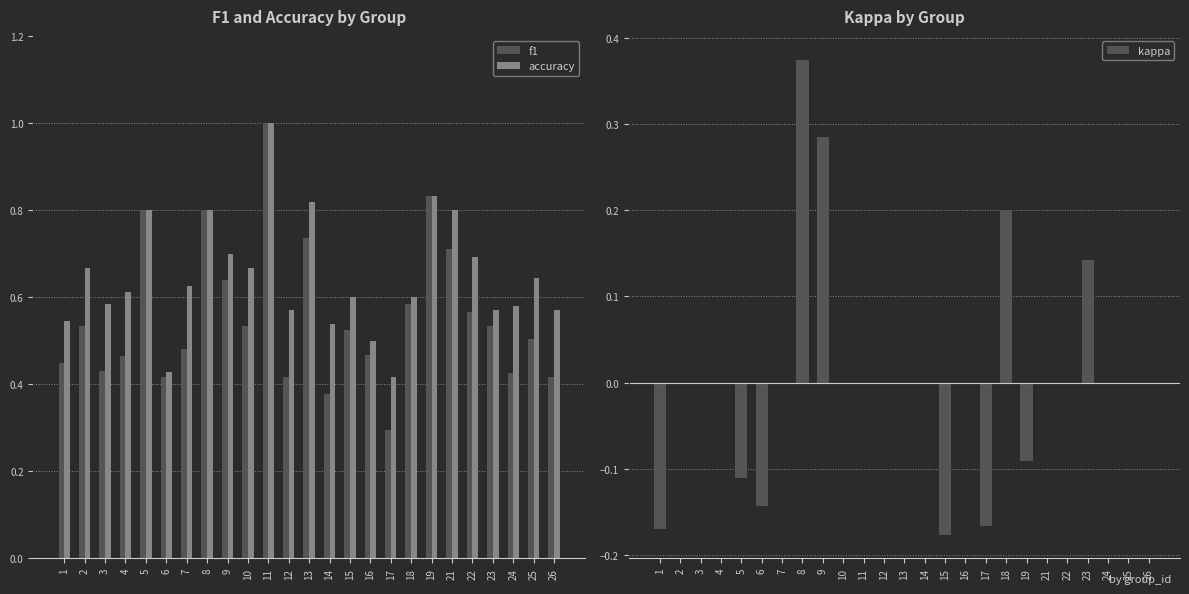

Does the chart contain stacked bars?

No